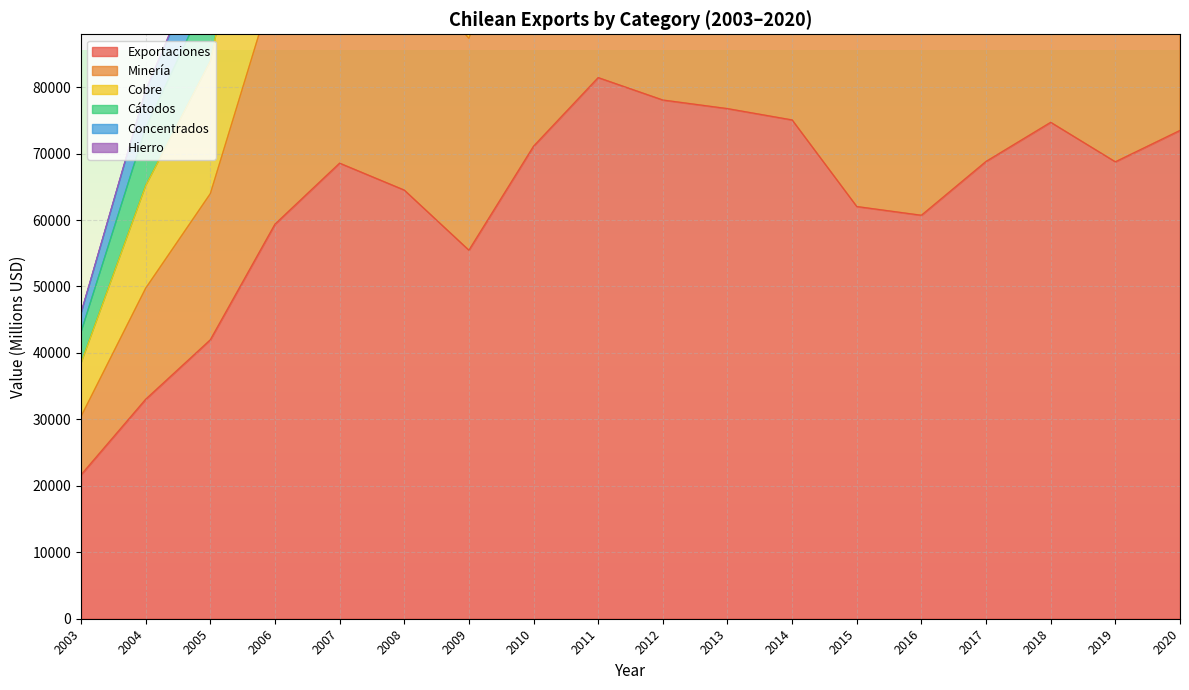

The Minería series shows 188248 at 2012. True or false?

True